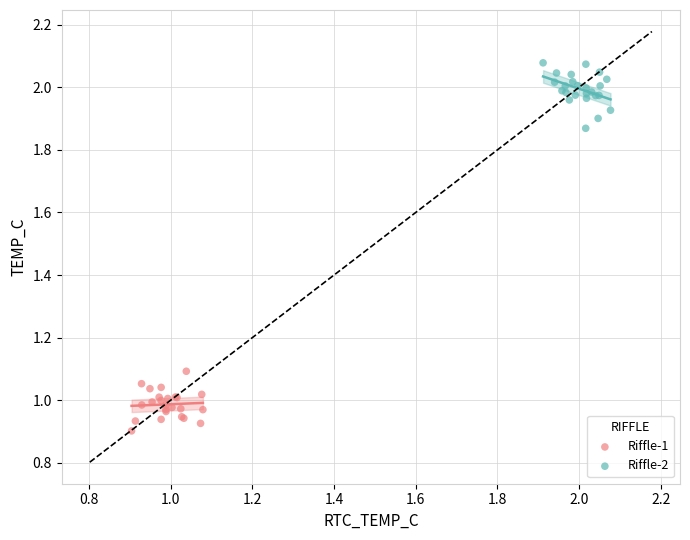

Which series contains the highest Y value?

Riffle-2